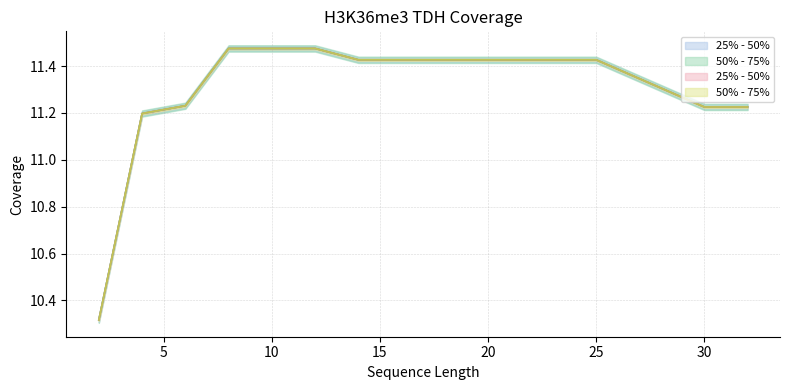

The kidney series shows 11.5 at 10. True or false?

True